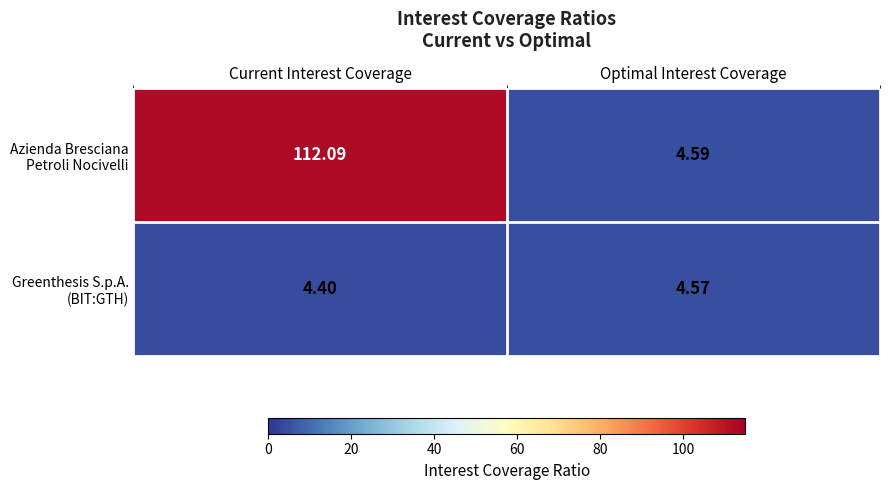

Which label corresponds to the largest value in the chart?

Current Interest Coverage